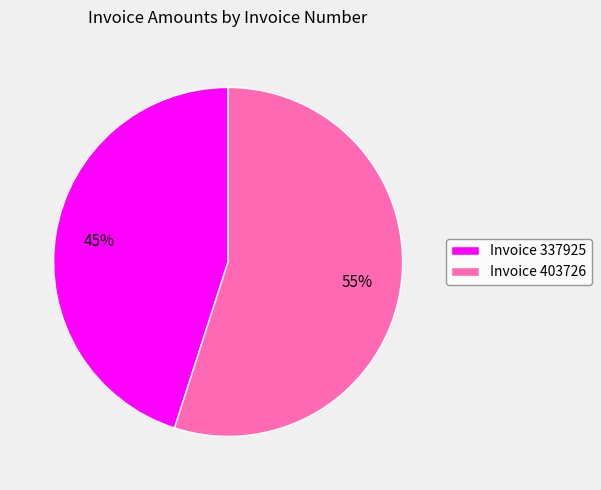

Does any single category account for the majority?

Yes